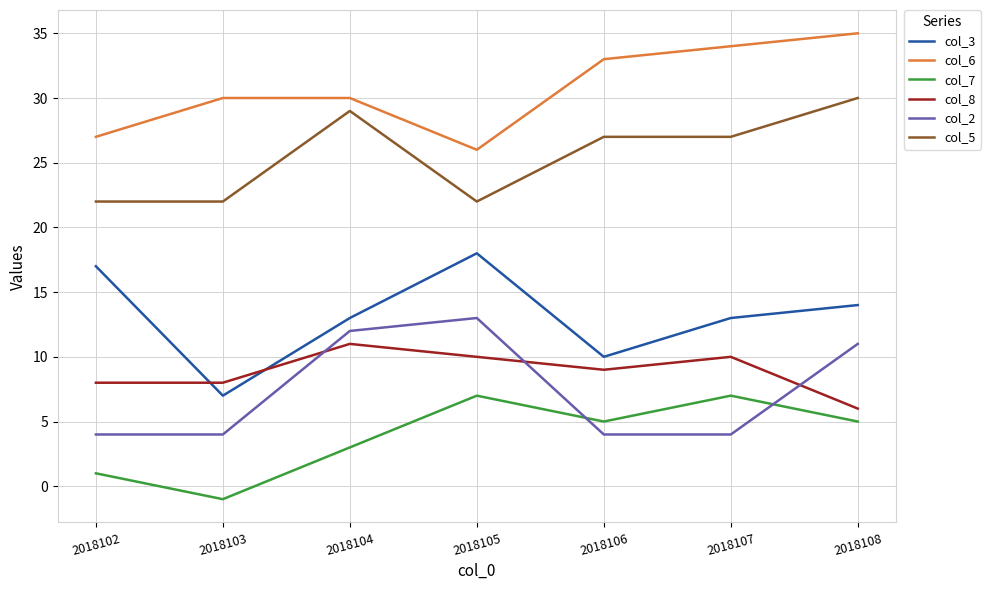

The col_3 series shows 24 at 2018105. True or false?

False